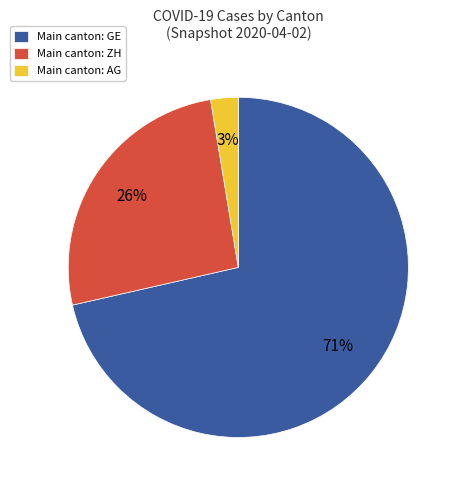

Count the number of slices in the pie.

3